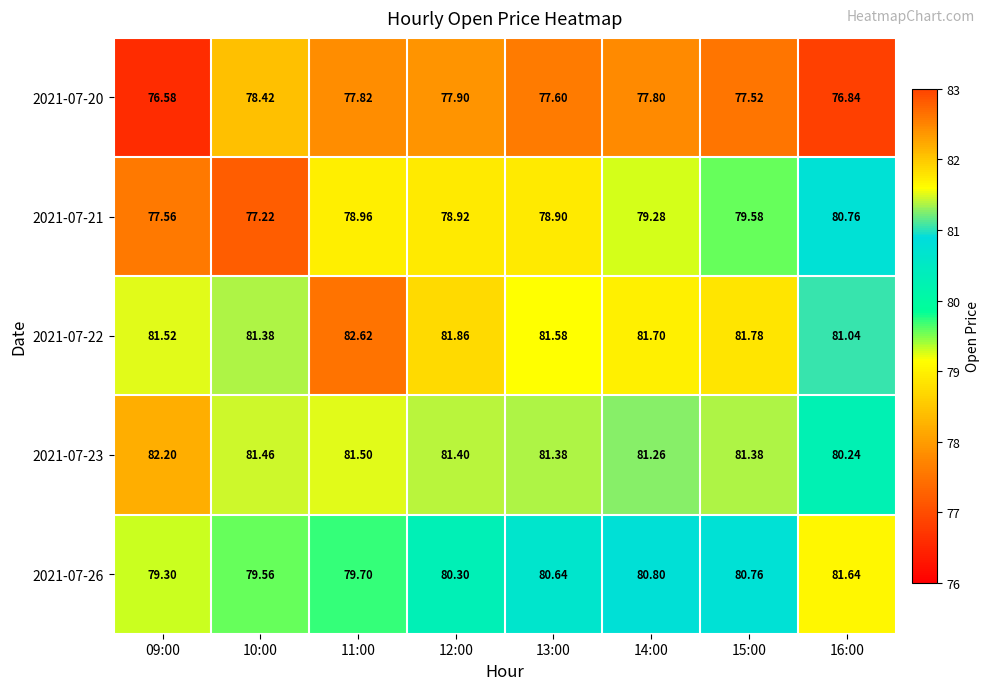

Is the value of 2021-07-20 at 11:00 greater than the value of 2021-07-21 at 09:00?

Yes